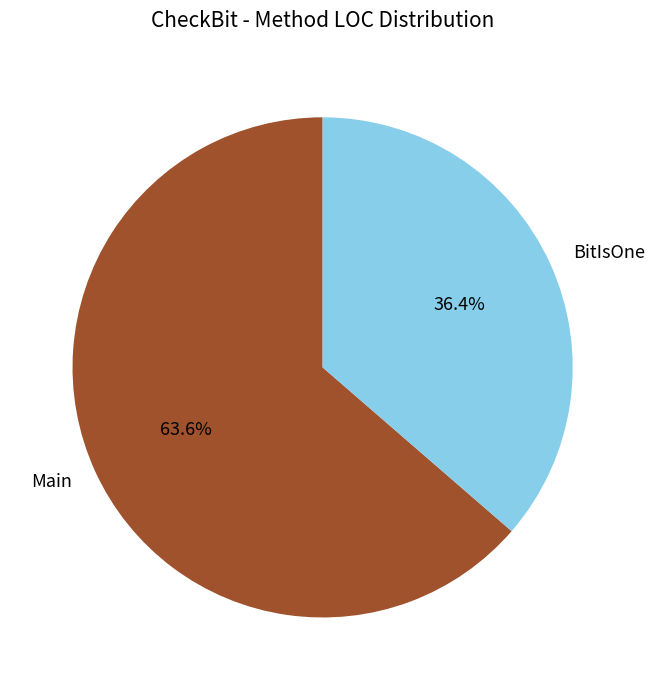

Is there a majority slice in this chart?

Yes